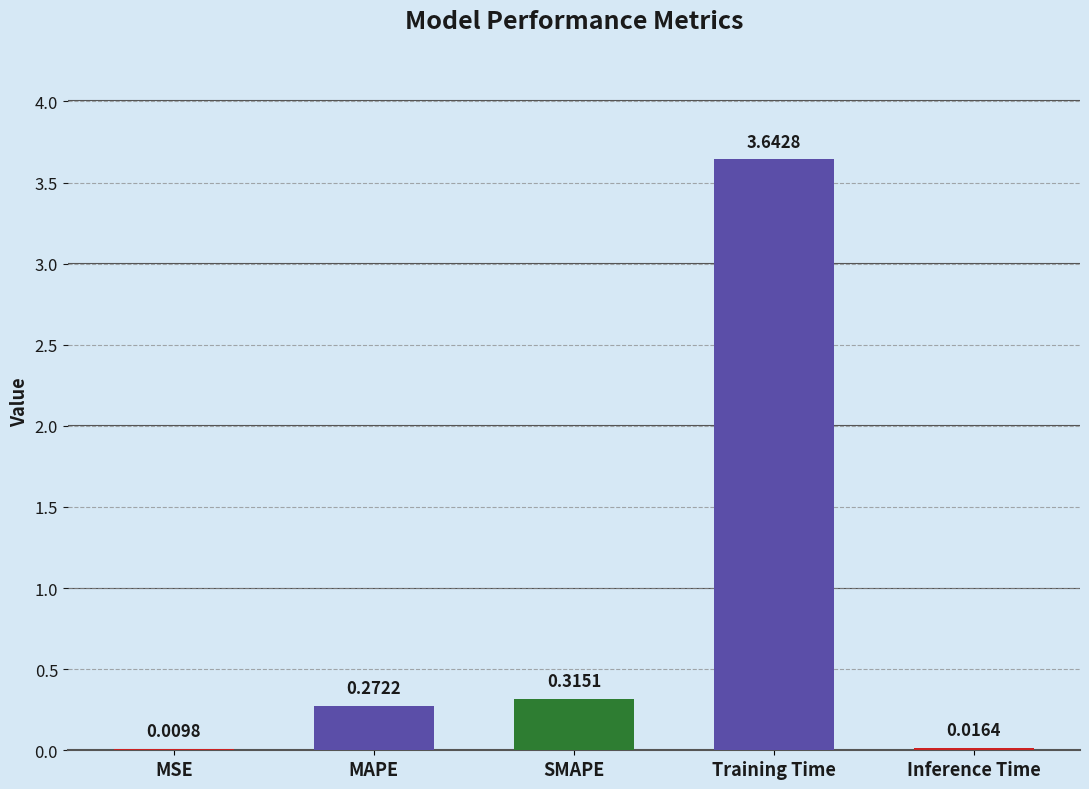

How many categories are shown in the chart?

5